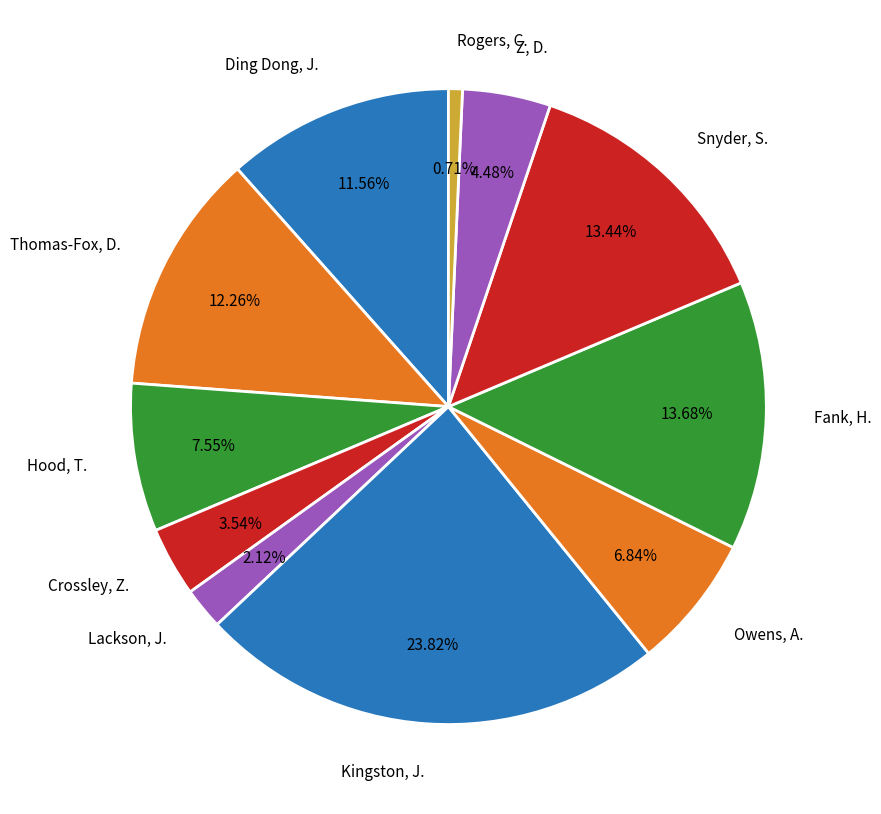

What percentage is the Ding Dong, J. slice, to the nearest percent?

12%